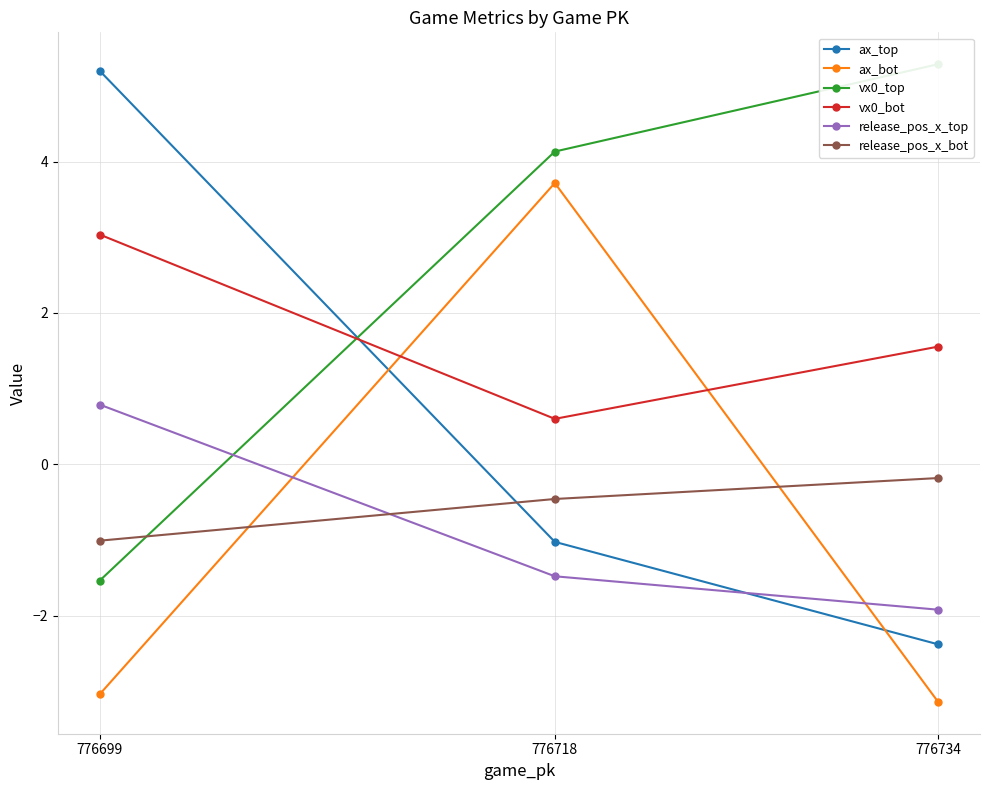

True or false: vx0_top has a value of 5.3 at 776734.

True